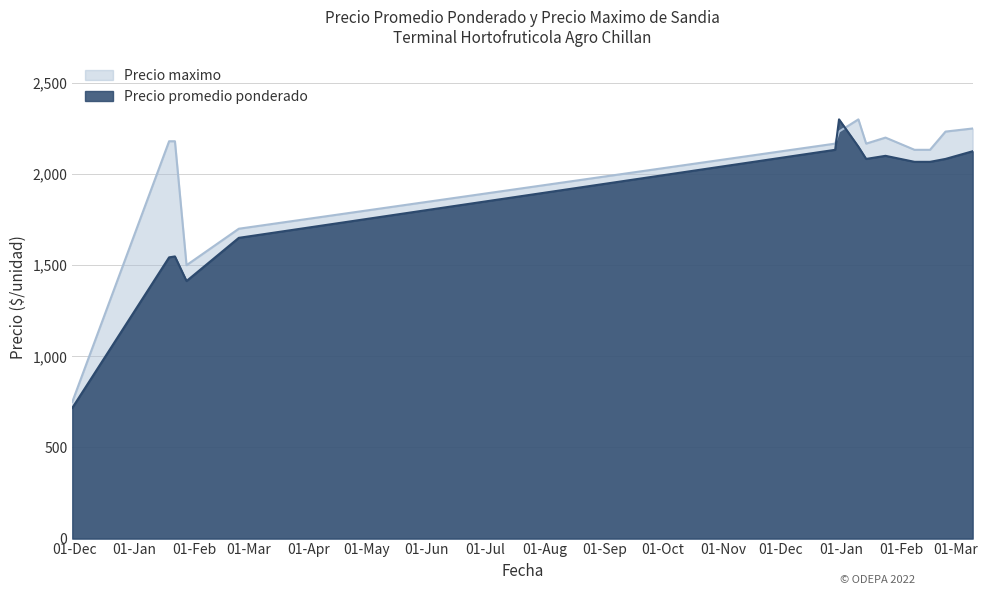

What is the approximate value of Precio maximo at 2021-12-31, to the nearest 10?

2230